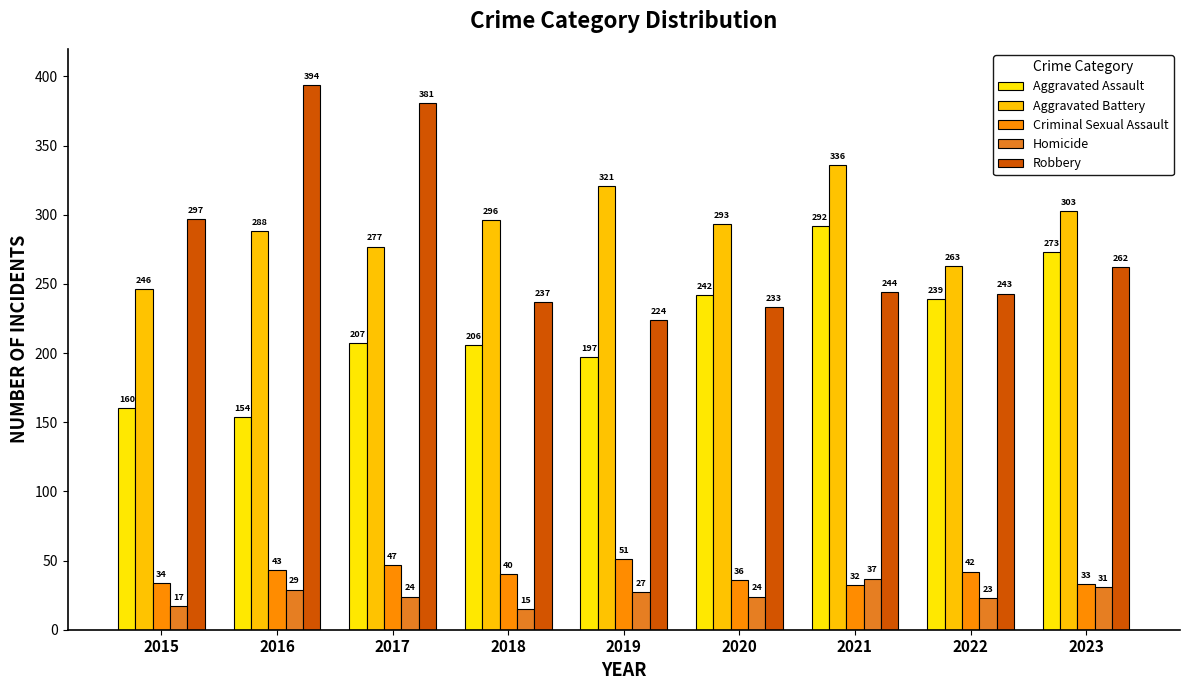

How many series are shown in this chart?

5